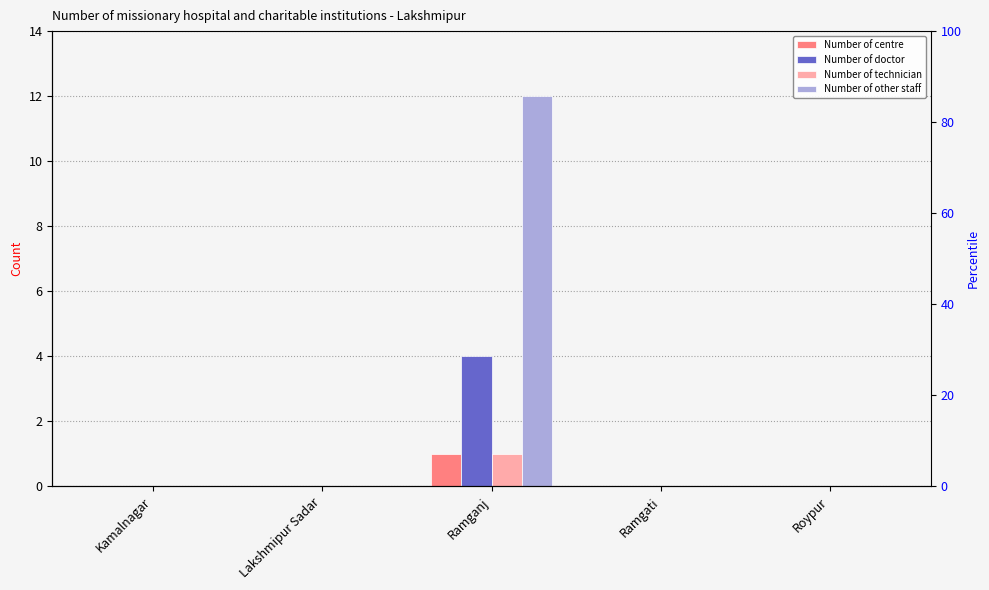

Which series has the largest range (max minus min)?

Number of other staff